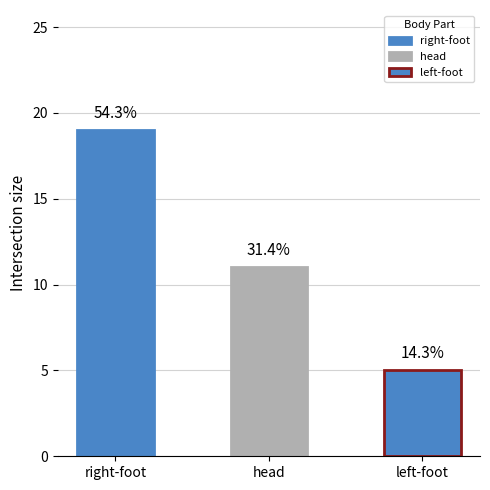

What is the label of the 2nd bar from the left?

head